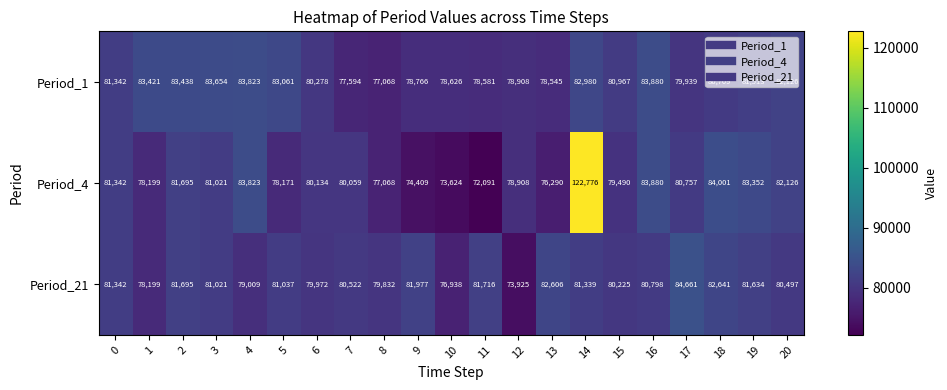

List the series in order of their overall mean, lowest first.

Period_21, Period_1, Period_4